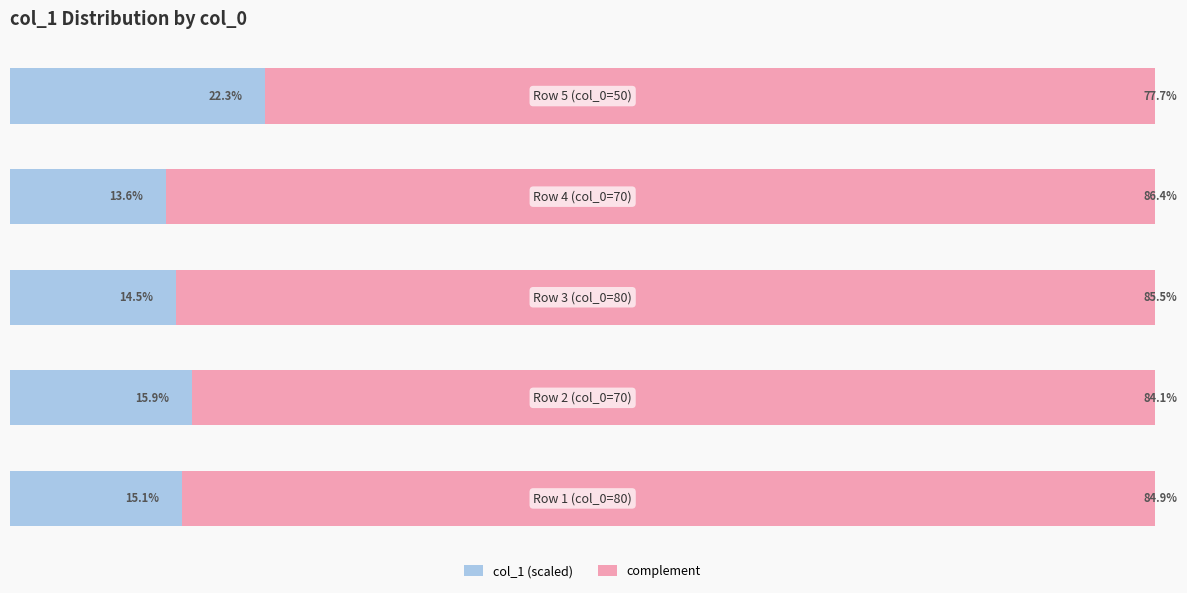

What are all the series names shown in the legend?

col_1 (scaled), complement